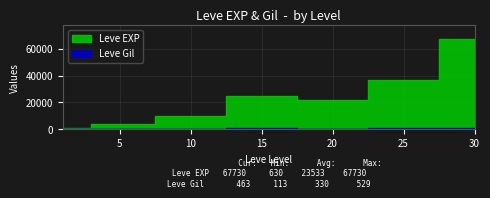

The Leve EXP series shows 35575 at 15. True or false?

False